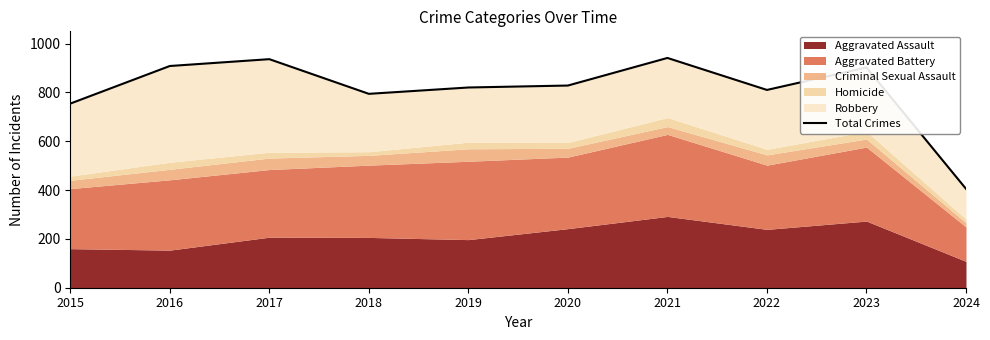

What is the change in value from 2016 to 2022?

-98